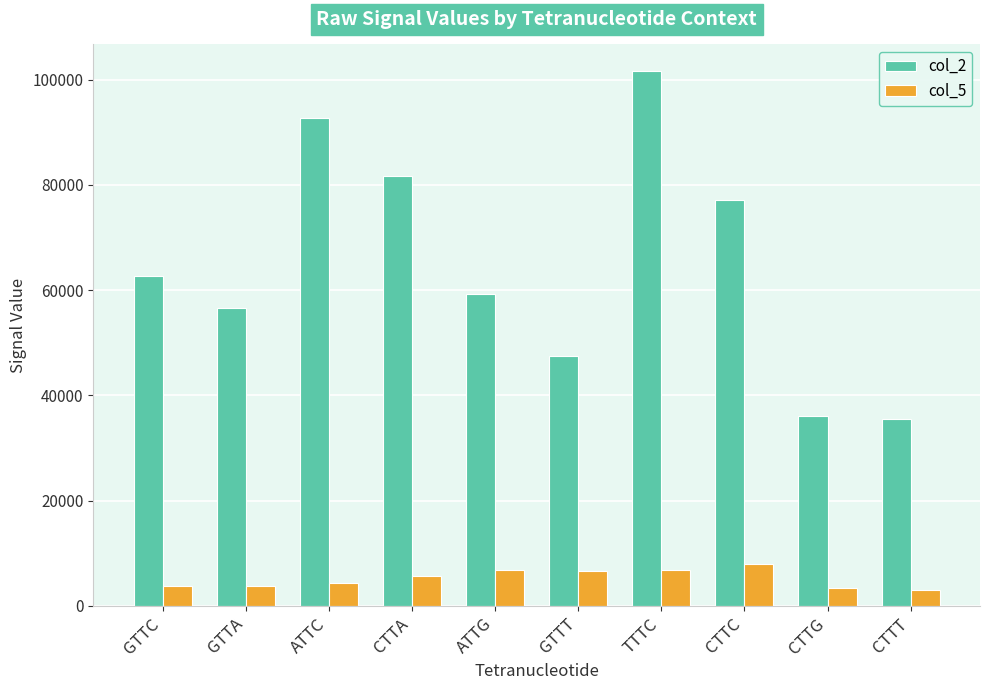

How many series are shown in this chart?

2